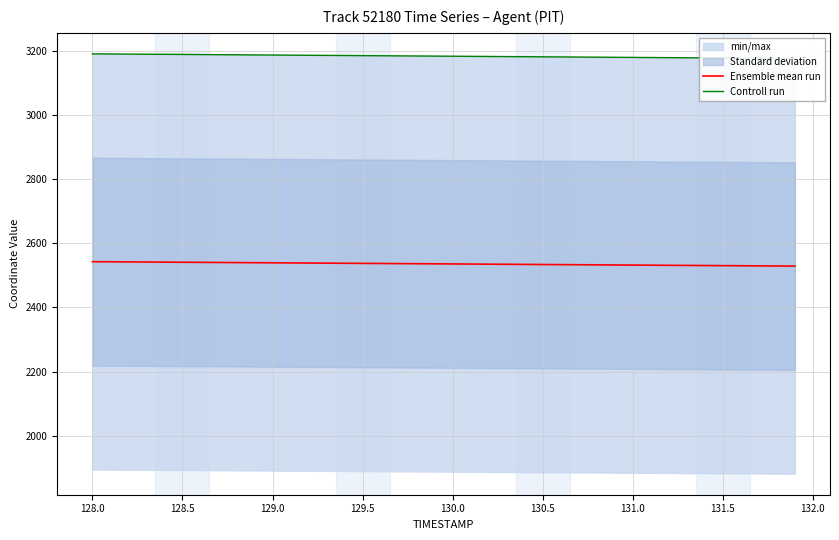

What is the minimum value for Ensemble mean run?

2529.1